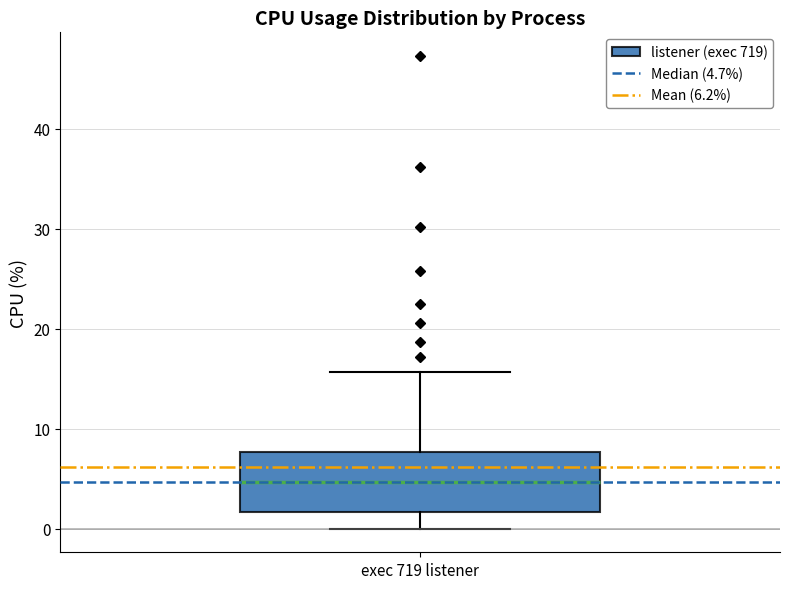

Where does the upper whisker of the box for exec 719 listener end on the y-axis? The values are not printed on the chart, so give them approximately, as read against the axis.

16